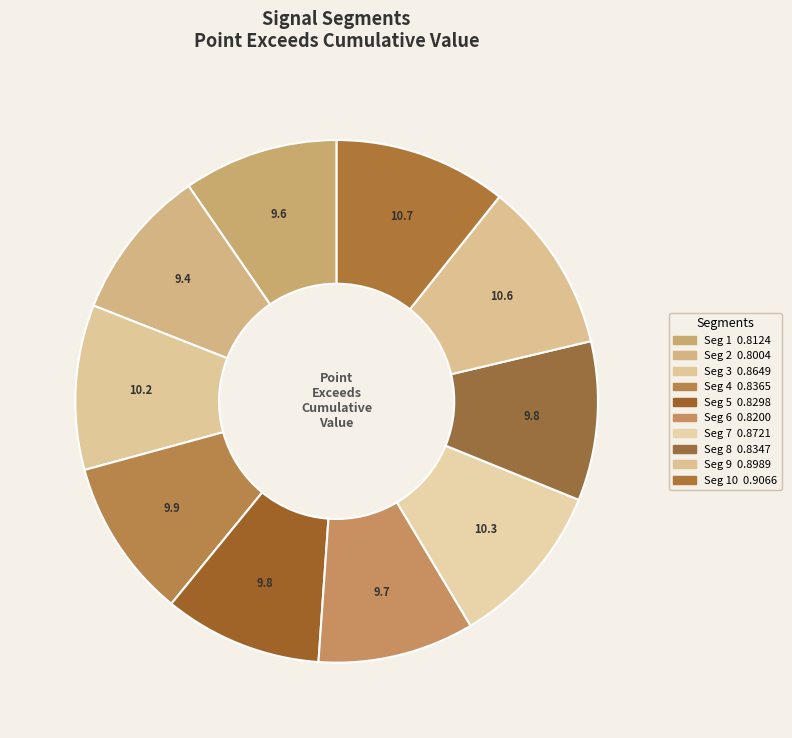

Count the number of slices in the pie.

10